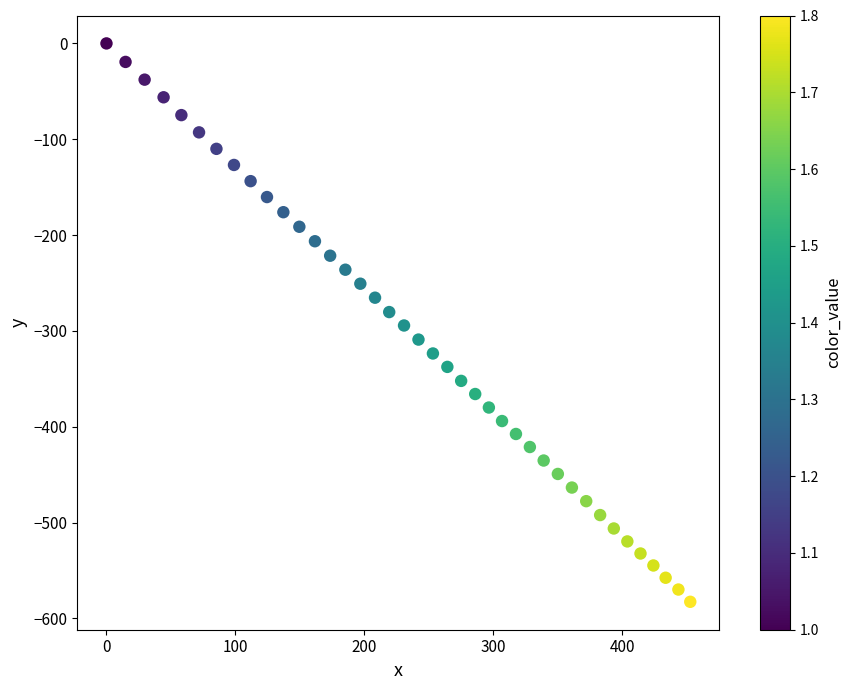

What is the range of X values (max minus min)?

452.8